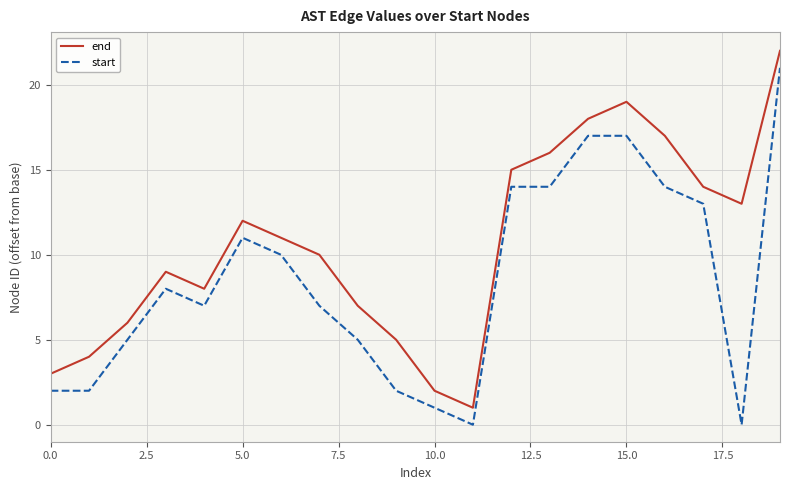

In end, how many points are lower than both neighbors (excluding endpoints)?

3